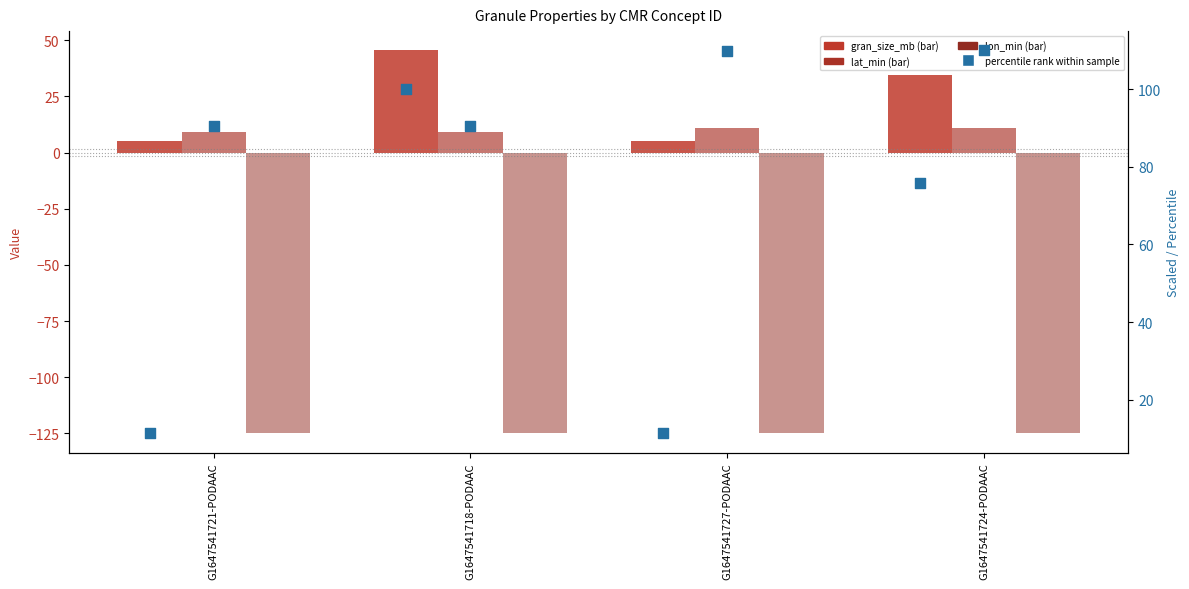

Is the value of gran_size_mb (percentile) at G1647541724-PODAAC greater than the value of lon_min at G1647541718-PODAAC?

Yes